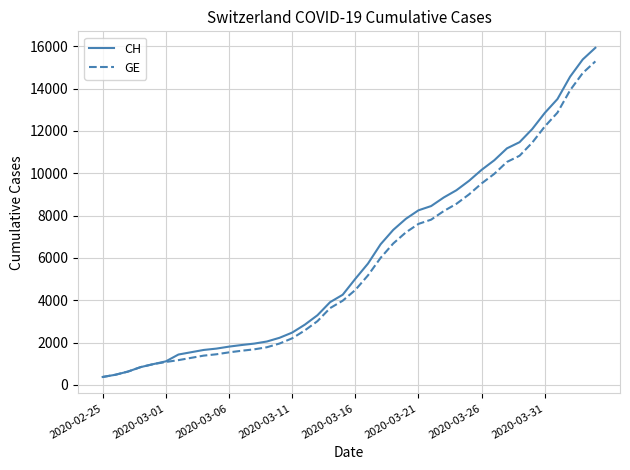

What is the maximum value for CH?

15926